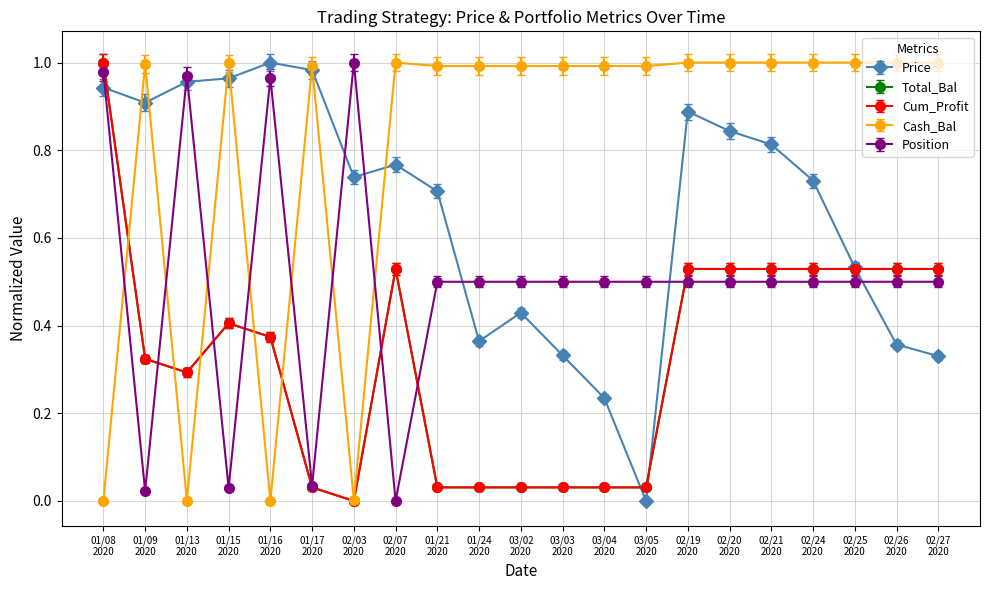

What is the label of the 1st point from the left?

01/08 2020